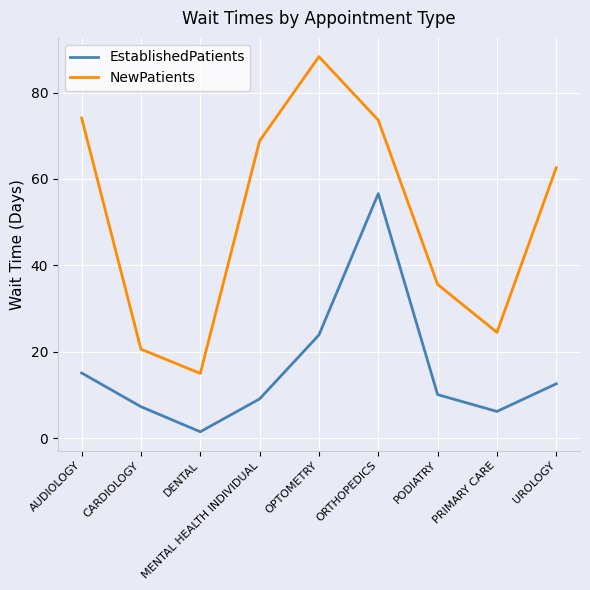

What is the sum of the NewPatients values at PRIMARY CARE and UROLOGY?

87.1